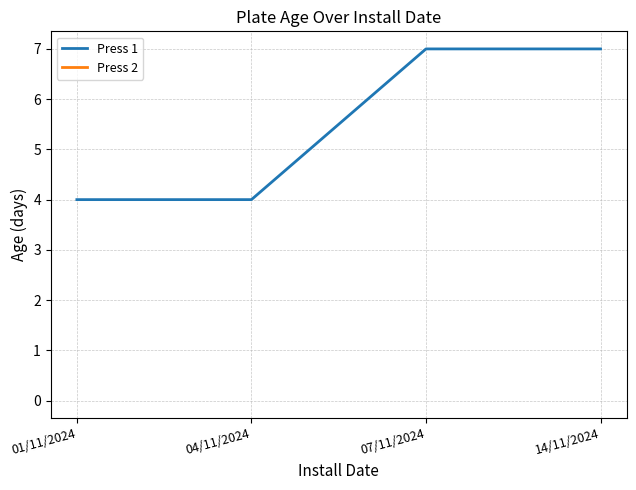

Between 01/11/2024 and 04/11/2024, which is larger?

01/11/2024